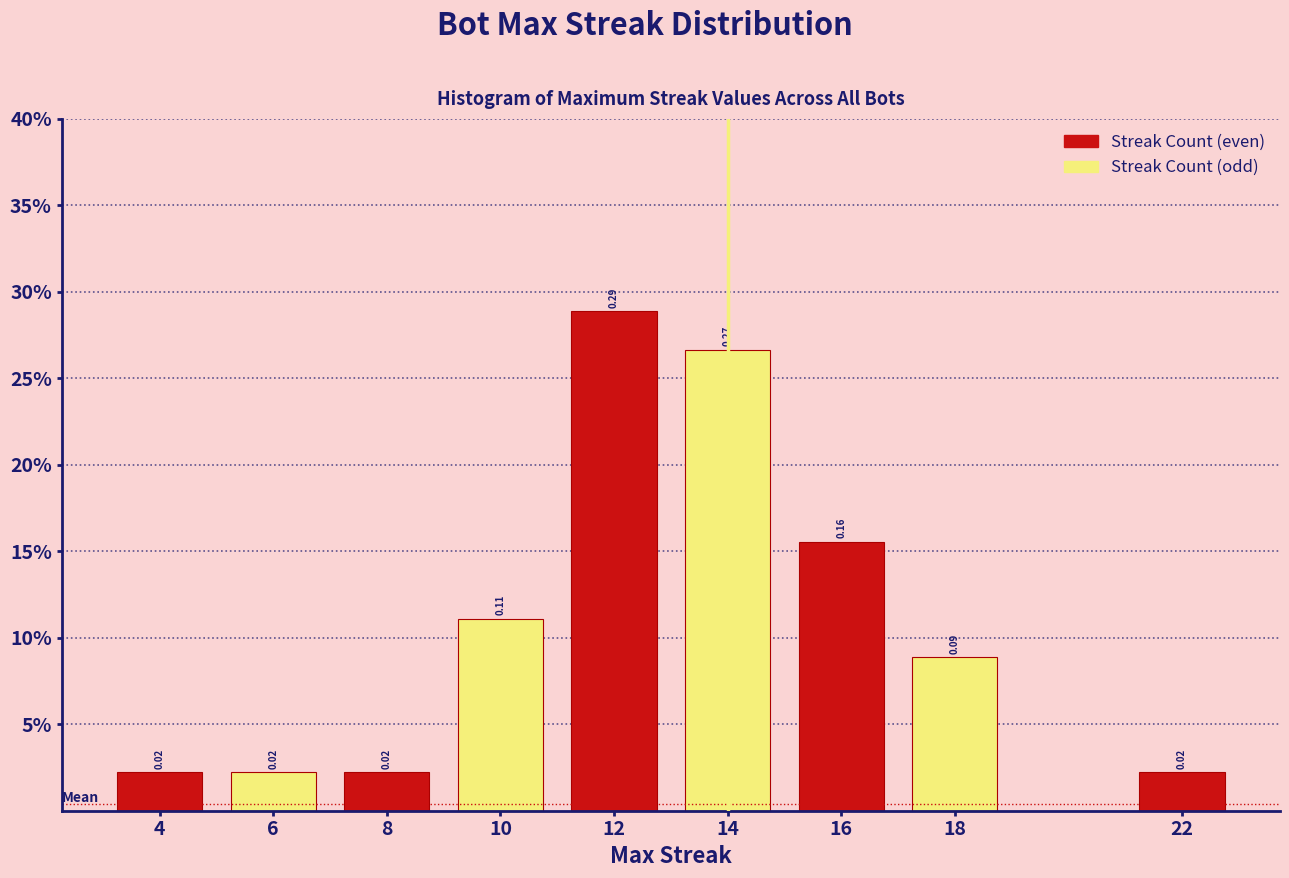

Does the chart contain any negative values?

No